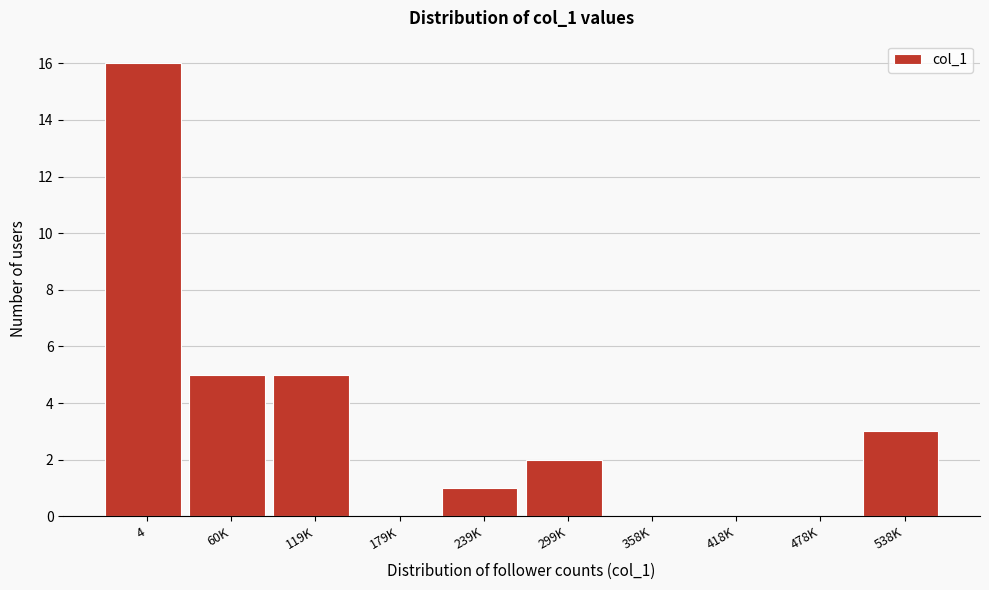

Reading left to right, transcribe all the data shown in this chart.

4=16	60K=5	119K=5	179K=0	239K=1	299K=2	358K=0	418K=0	478K=0	538K=3